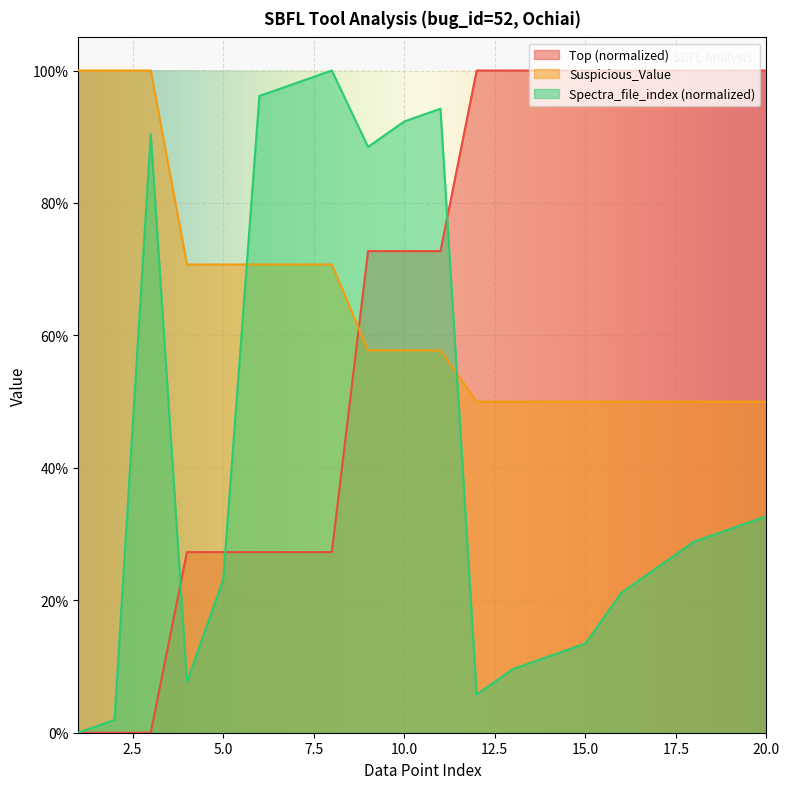

At which category does Spectra_file_index reach its first local peak?

3